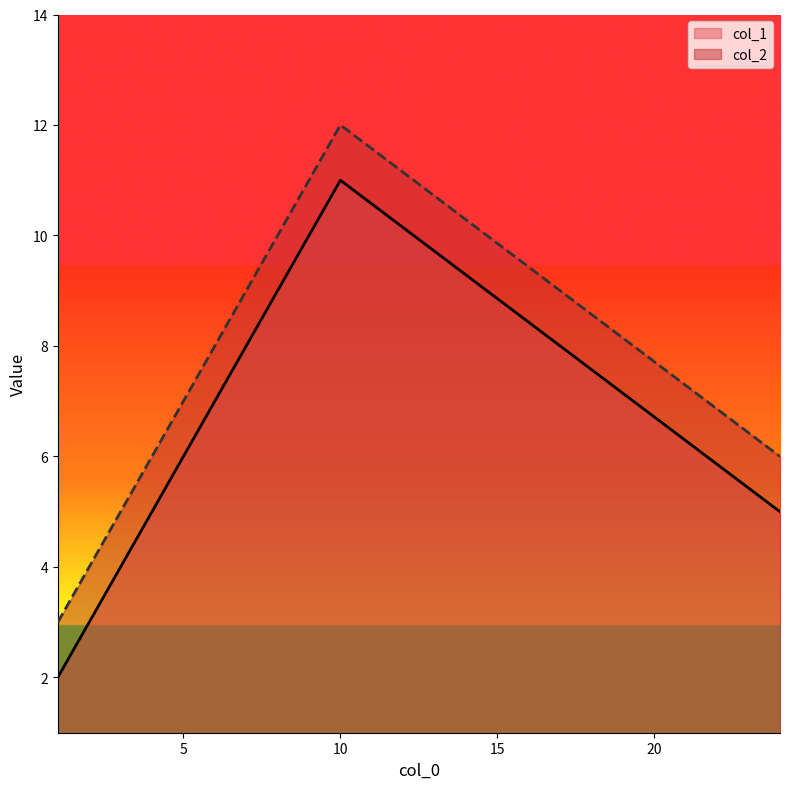

What is the difference between the maximum and minimum values in the col_1 series?

9